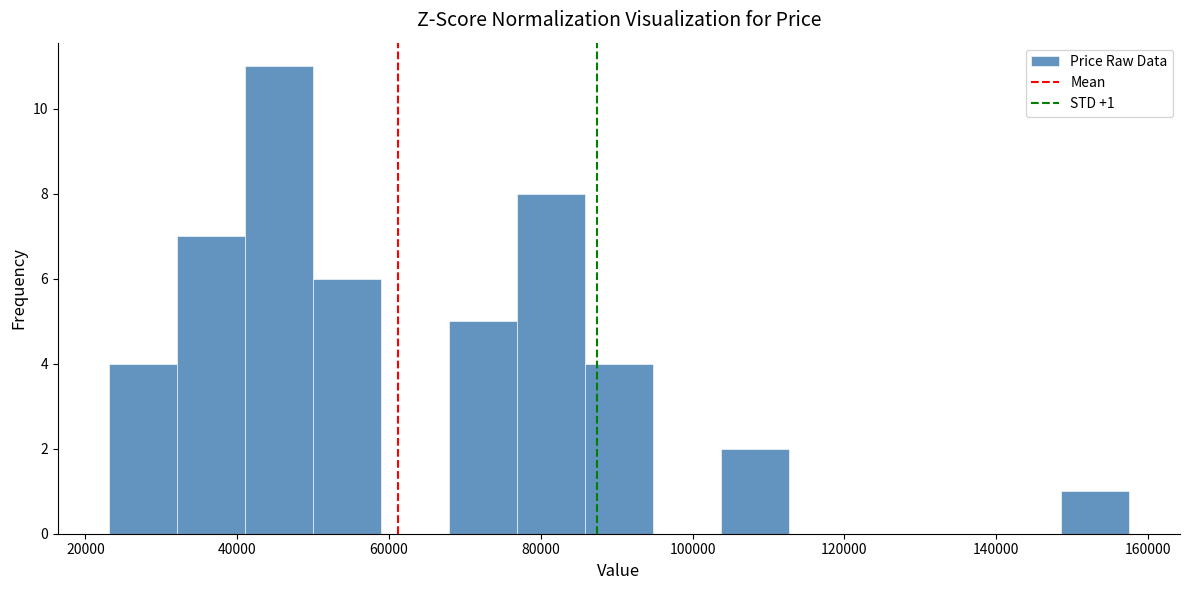

Over which range of the x-axis is the bar tallest?

42000 to 50000